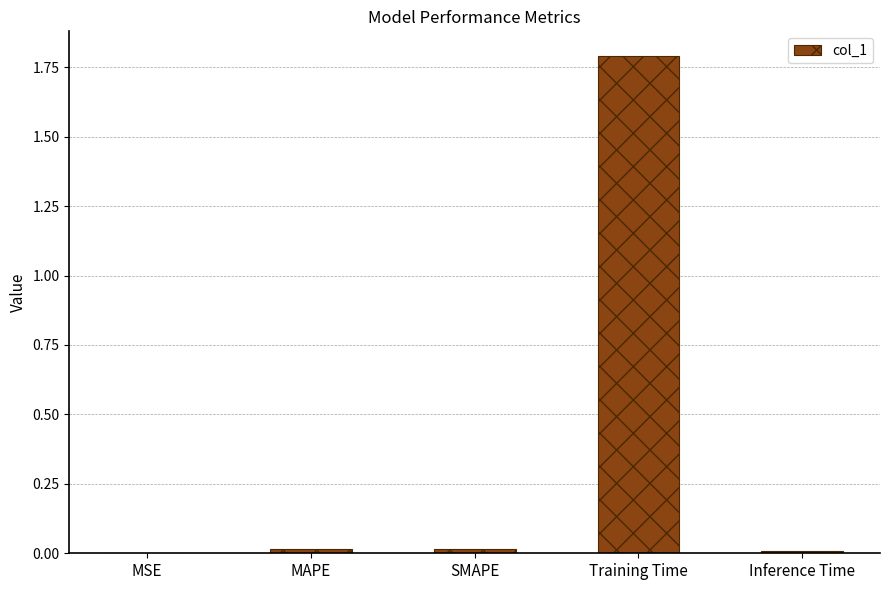

Count the number of categories in the chart.

5